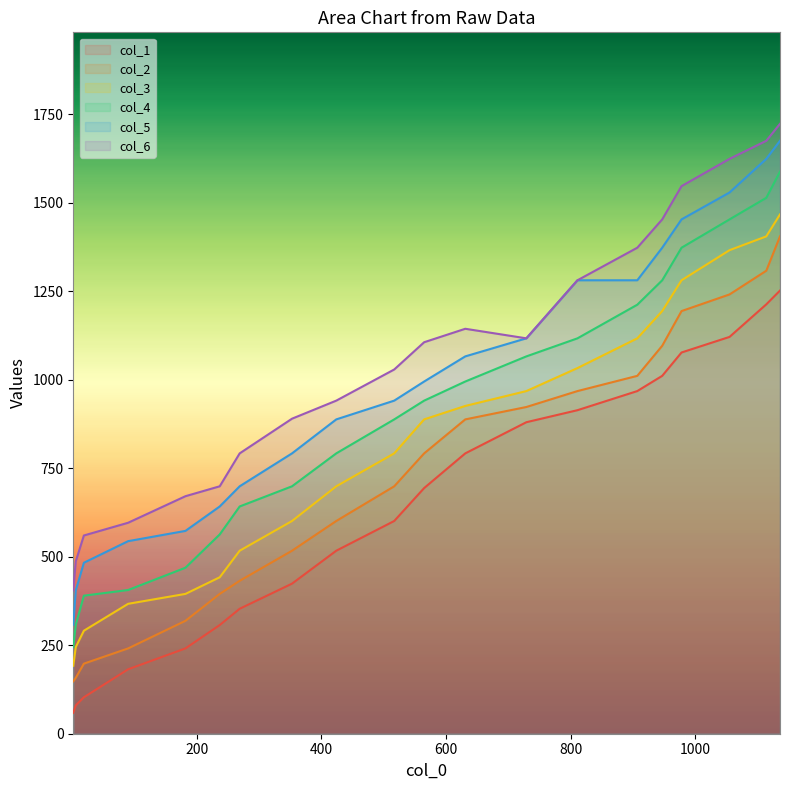

Which series has the widest spread of values?

col_5